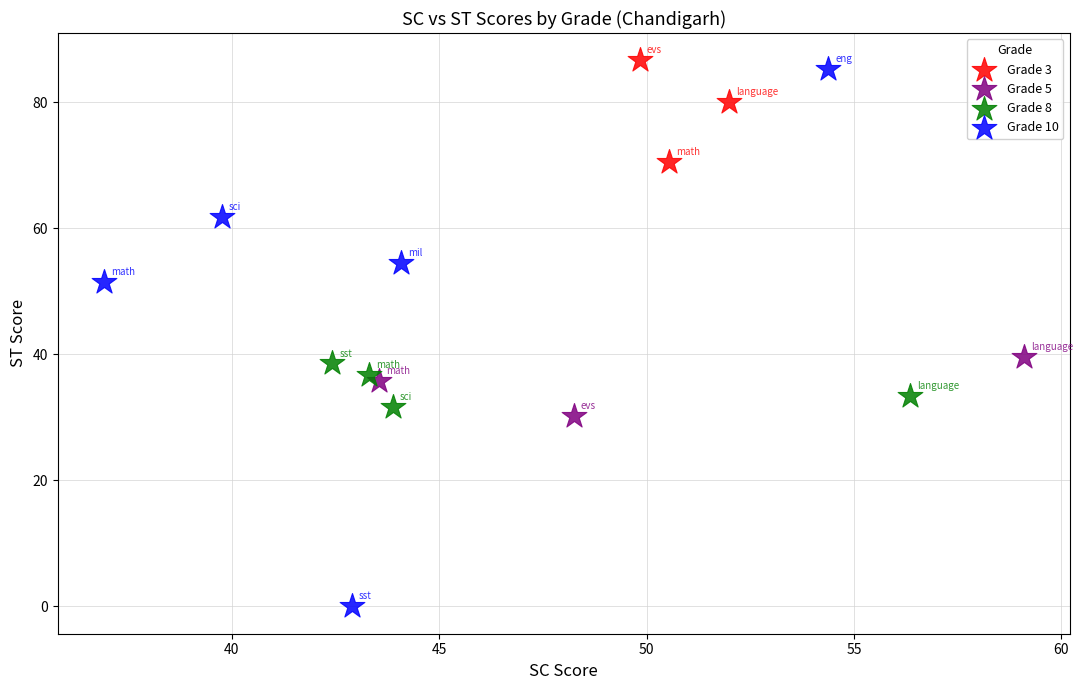

What are all the series names shown in the legend?

Grade 3, Grade 5, Grade 8, Grade 10